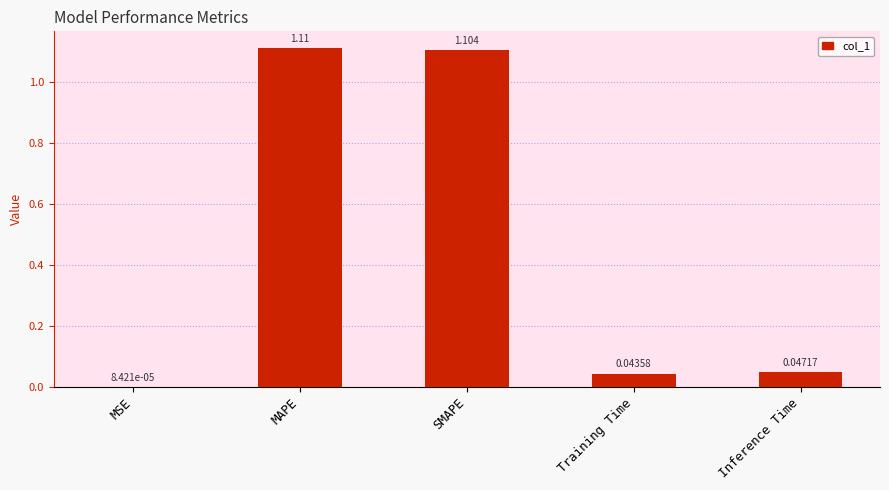

Between Inference Time and MSE, which is larger?

Inference Time